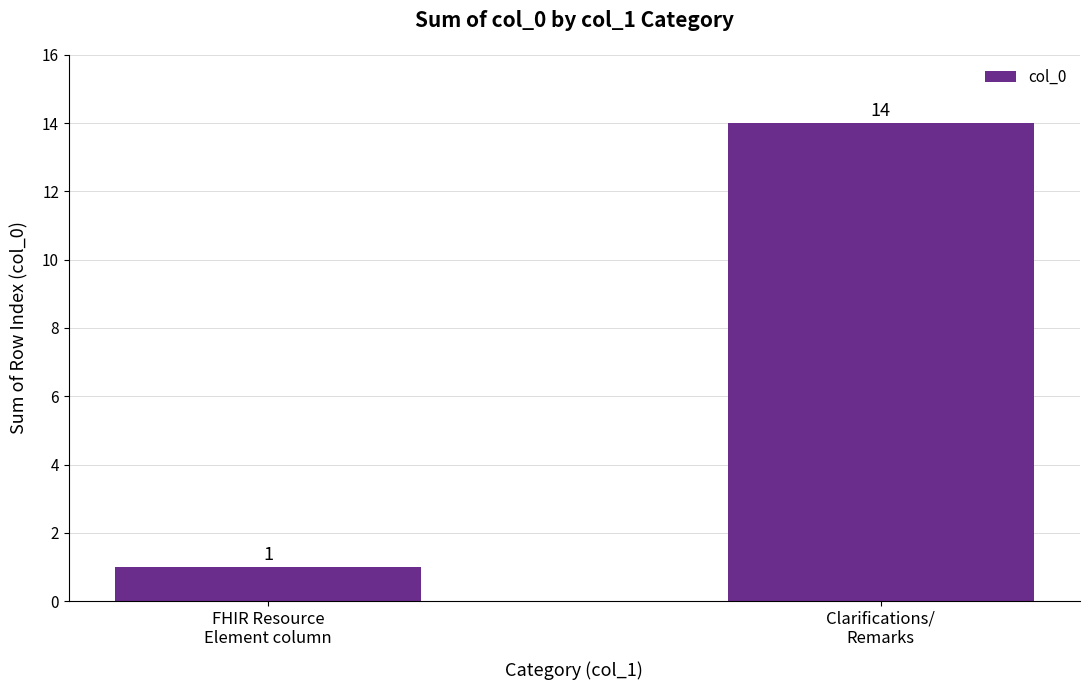

What is the label of the 2nd bar from the left?

Clarifications/
Remarks